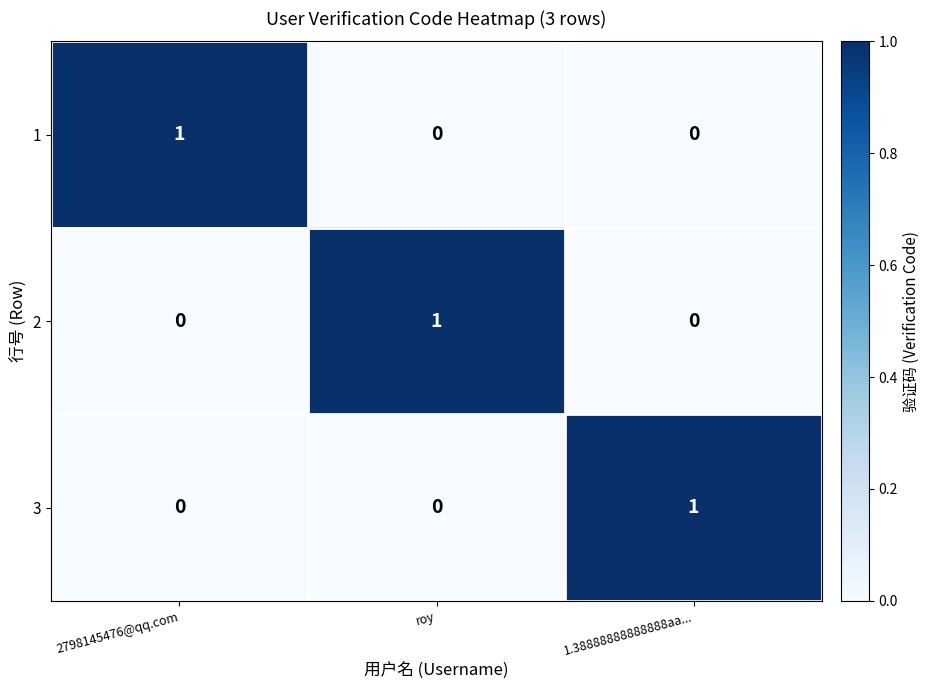

At how many categories does at least one series exceed 0?

3